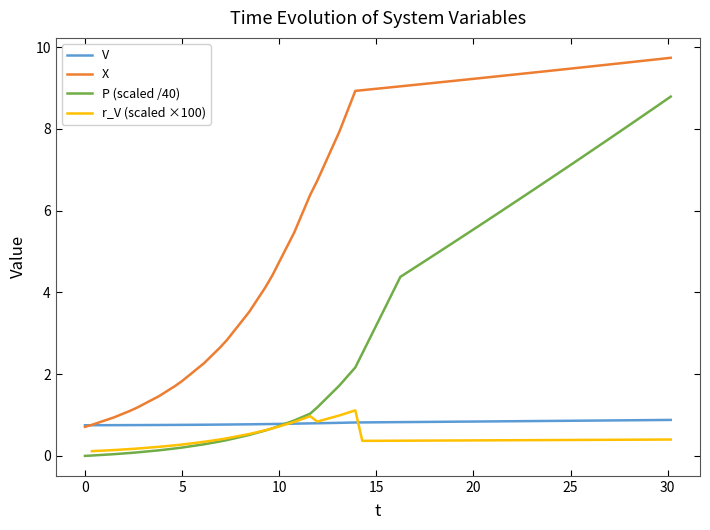

True or false: X and P (scaled /40) intersect in this chart.

False